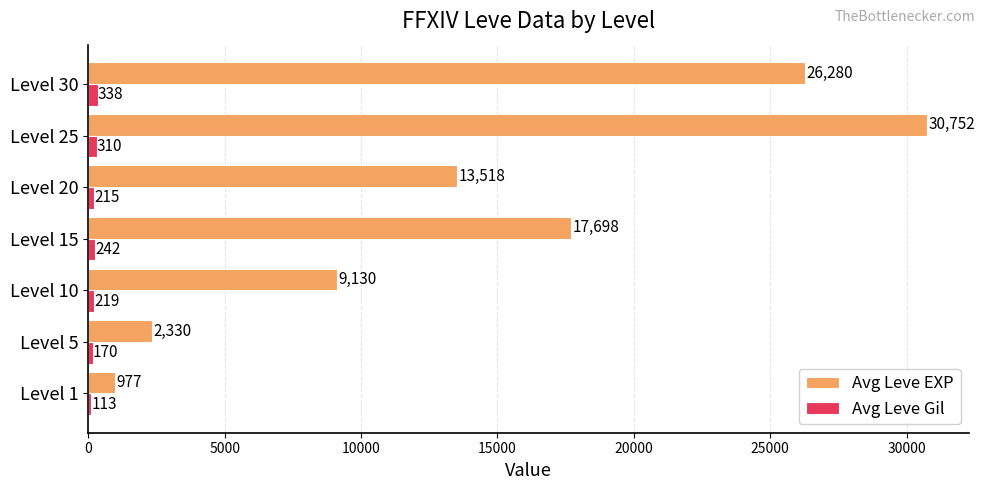

Is it true that Avg Leve EXP equals 17698 at Level 15?

True